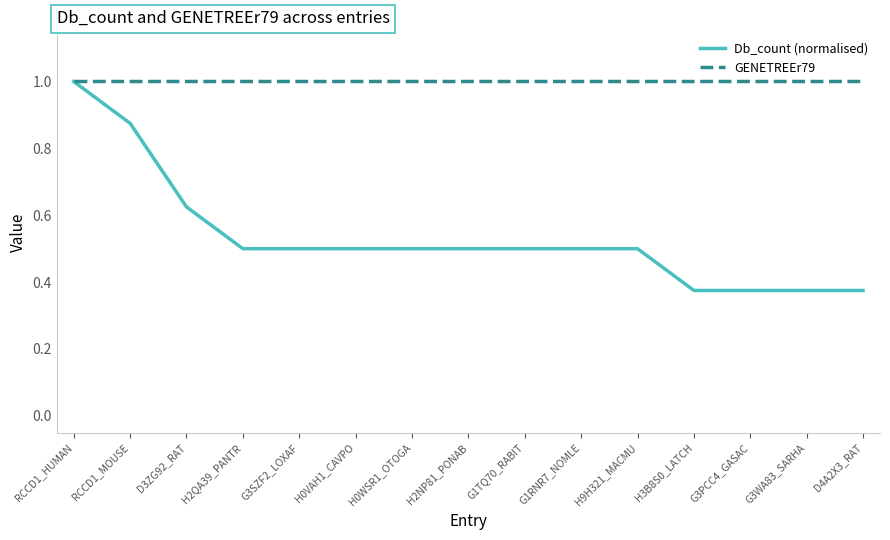

At how many categories does at least one series exceed 0?

15